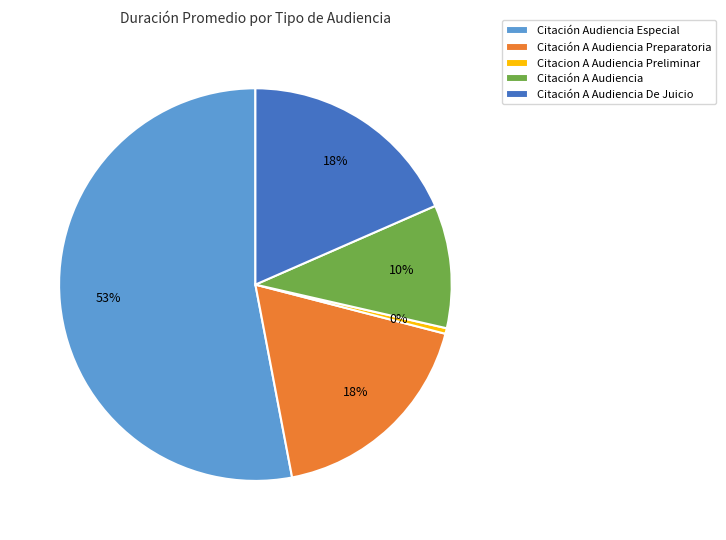

Which category accounts for the majority?

Citación Audiencia Especial